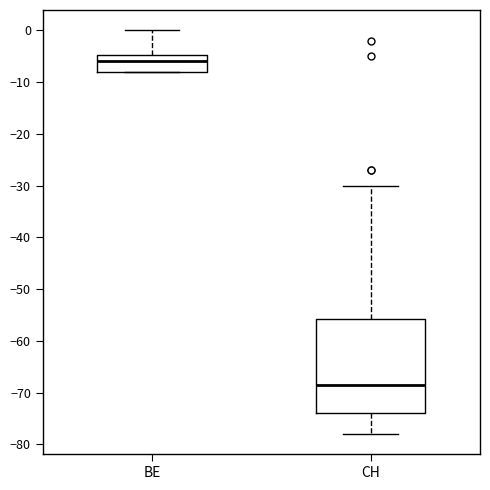

Reading left to right, read every box against the y-axis: the position of its median line, the range the box covers, and the ends of its whiskers. The values are not printed on the chart, so give them approximately, as read against the axis.

BE: median -6, box -8 to -5, whiskers -8 to 0
CH: median -68, box -74 to -56, whiskers -78 to -30